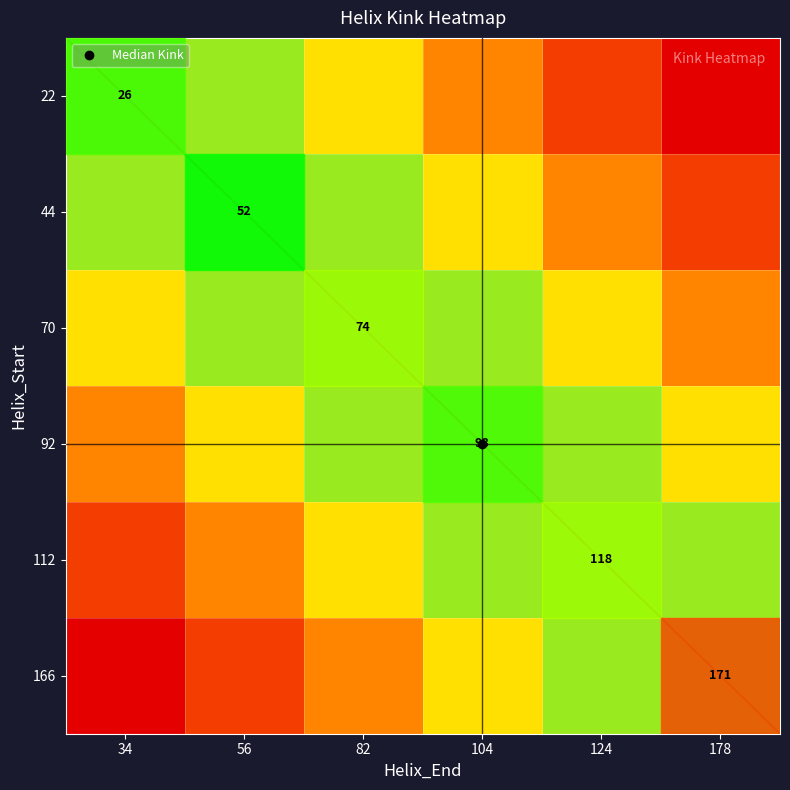

True or false: 44 has a value of 0.6 at 104.

False